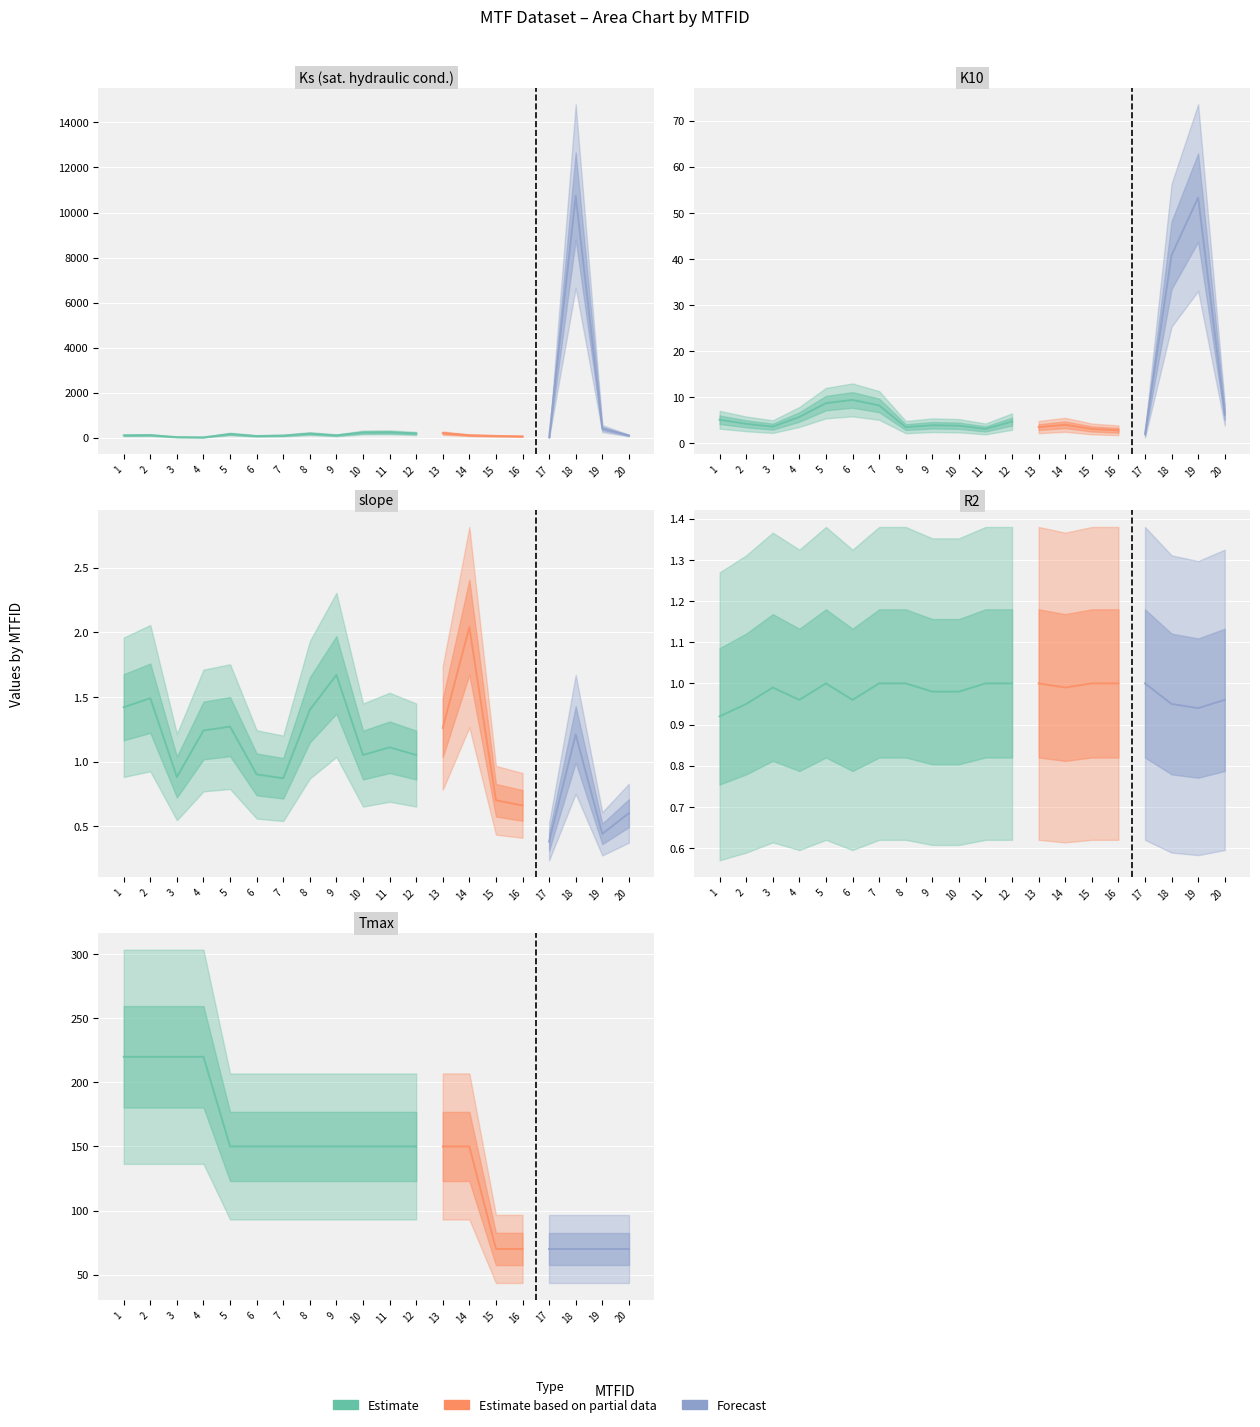

After their last crossing, which series has the higher values: slope or R2?

R2